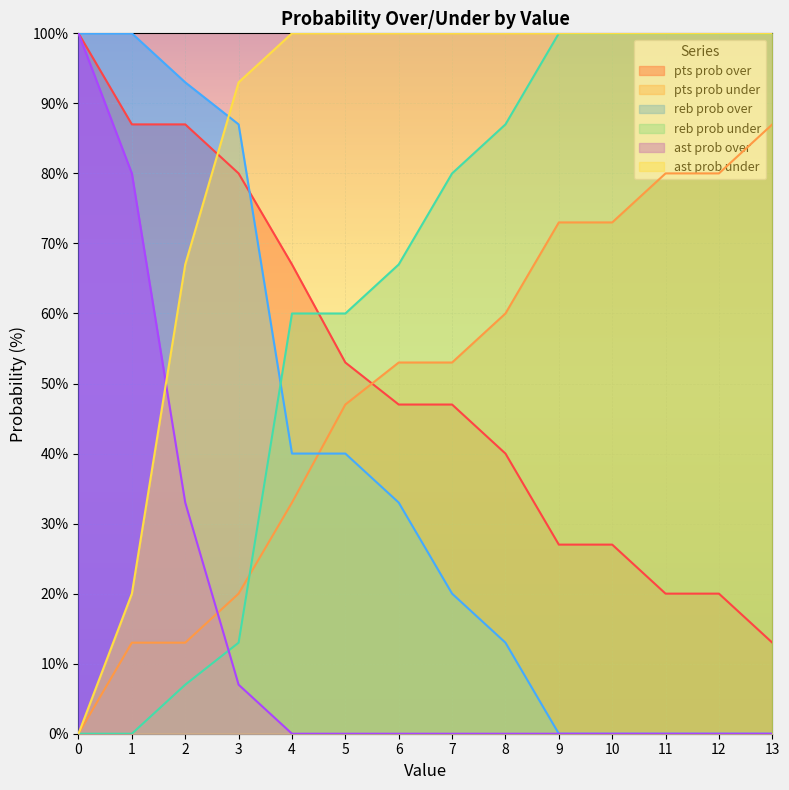

Reading right to left, what are all the values shown in this chart?

pts prob over: 13	20	20	27	27	40	47	47	53	67	80	87	87	100
pts prob under: 87	80	80	73	73	60	53	53	47	33	20	13	13	0
reb prob over: 0	0	0	0	0	13	20	33	40	40	87	93	100	100
reb prob under: 100	100	100	100	100	87	80	67	60	60	13	7	0	0
ast prob over: 0	0	0	0	0	0	0	0	0	0	7	33	80	100
ast prob under: 100	100	100	100	100	100	100	100	100	100	93	67	20	0